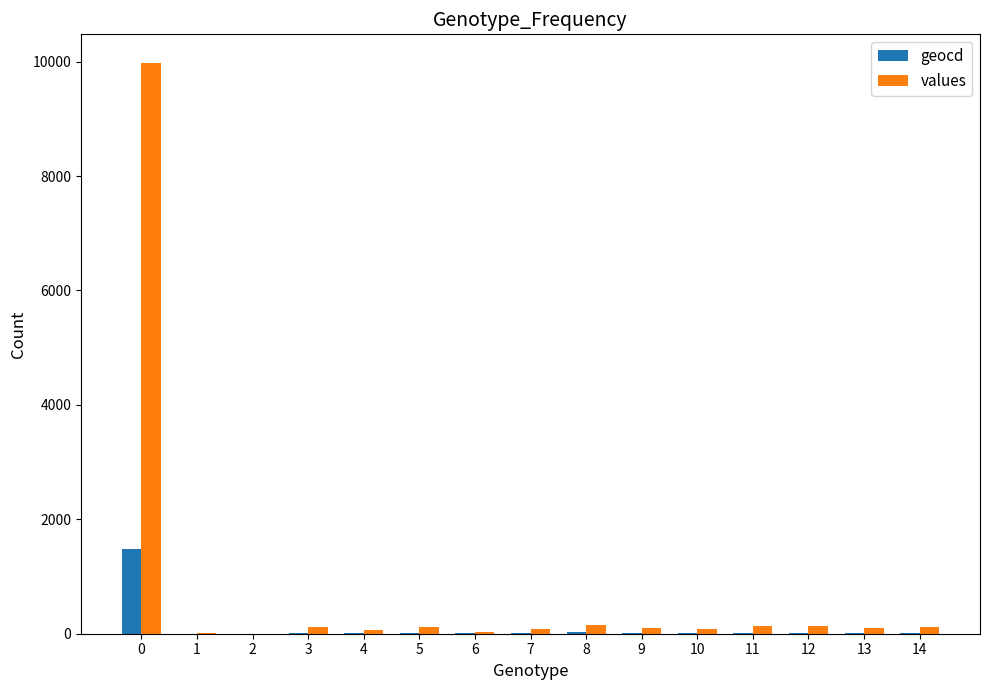

Which series has the largest total across all categories?

values